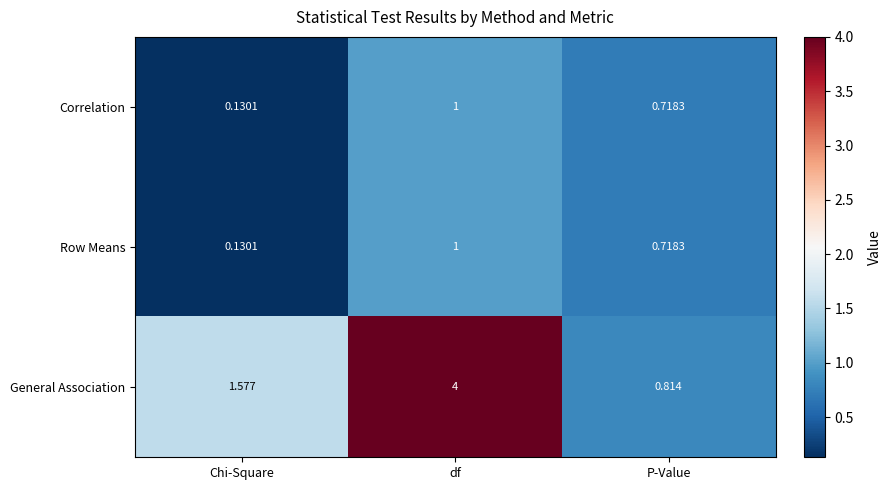

Which series changed the most between df and P-Value?

General Association